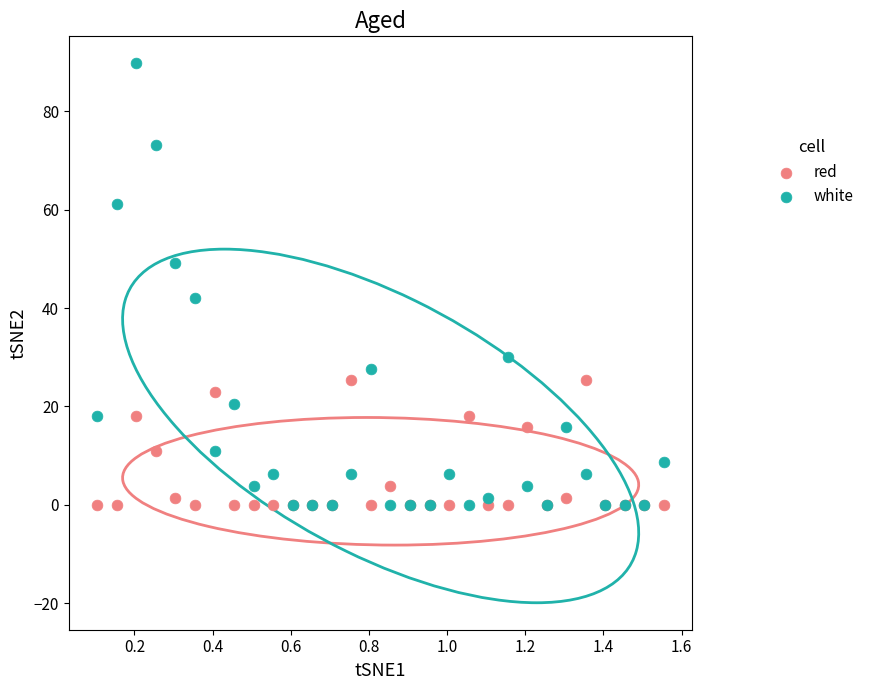

In the white series, what Y value is closest to 44?

42.0